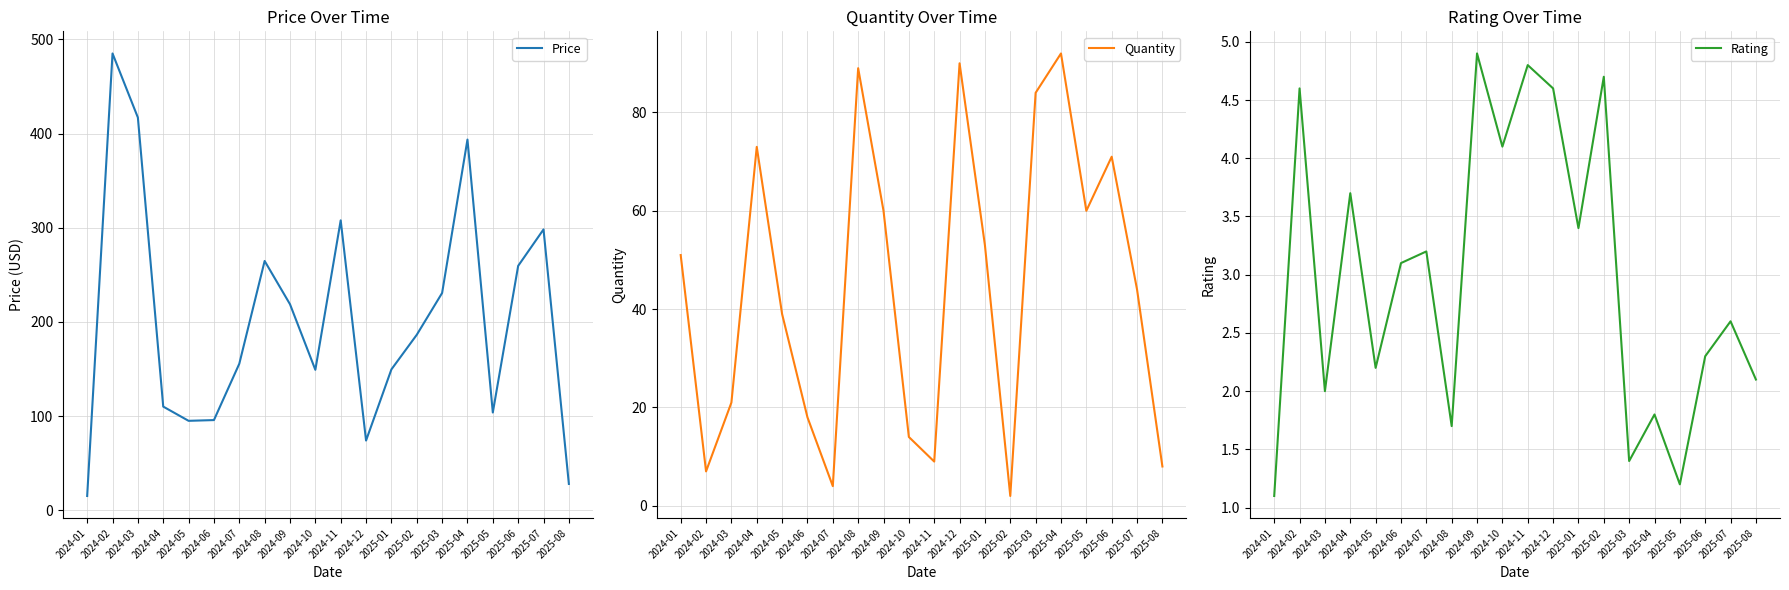

What is the label of the 1st point from the left?

2024-01